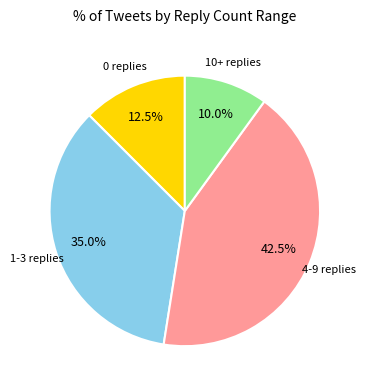

What percentage do 4-9 replies and 0 replies together represent?

55.0%